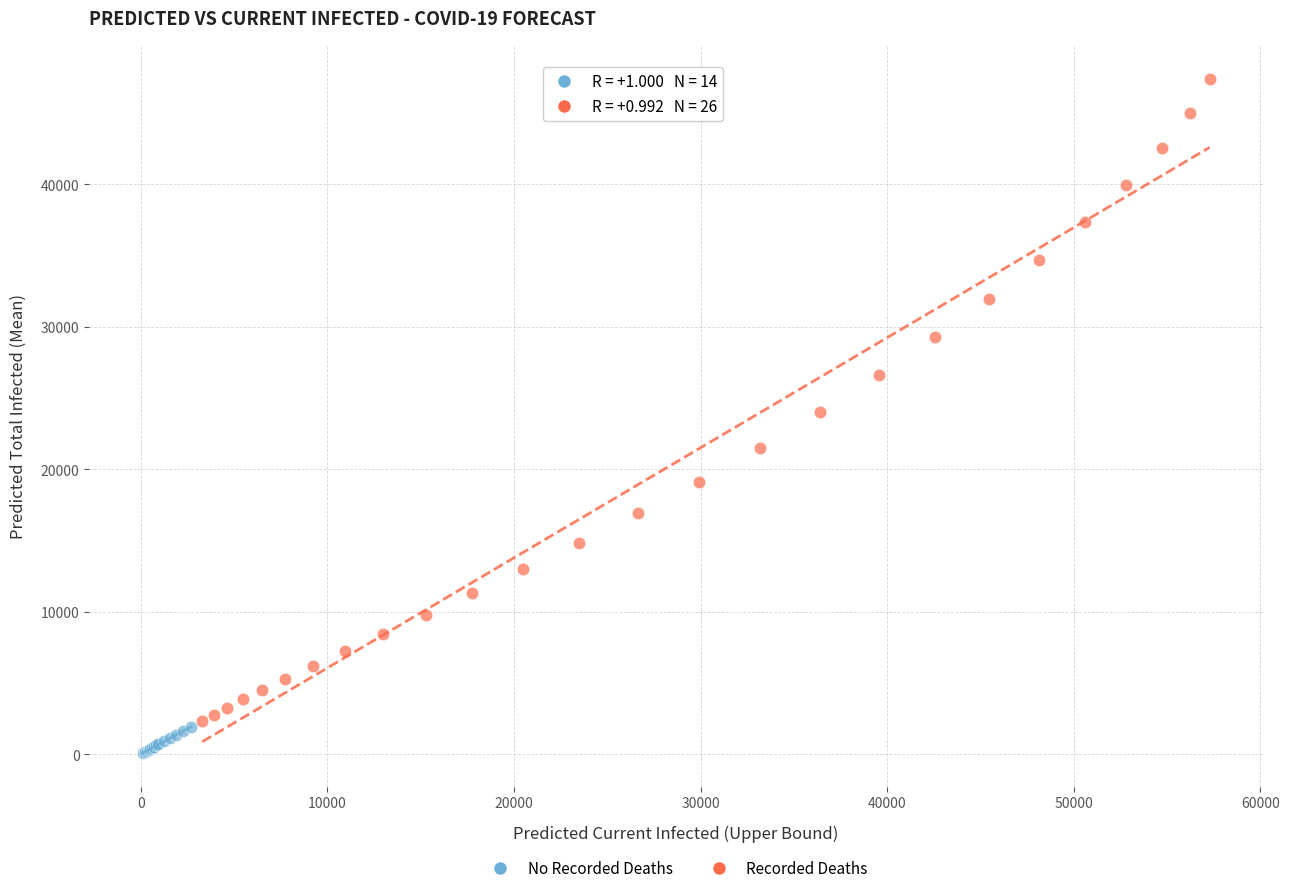

Which series has the largest Y range (max minus min)?

Recorded Deaths